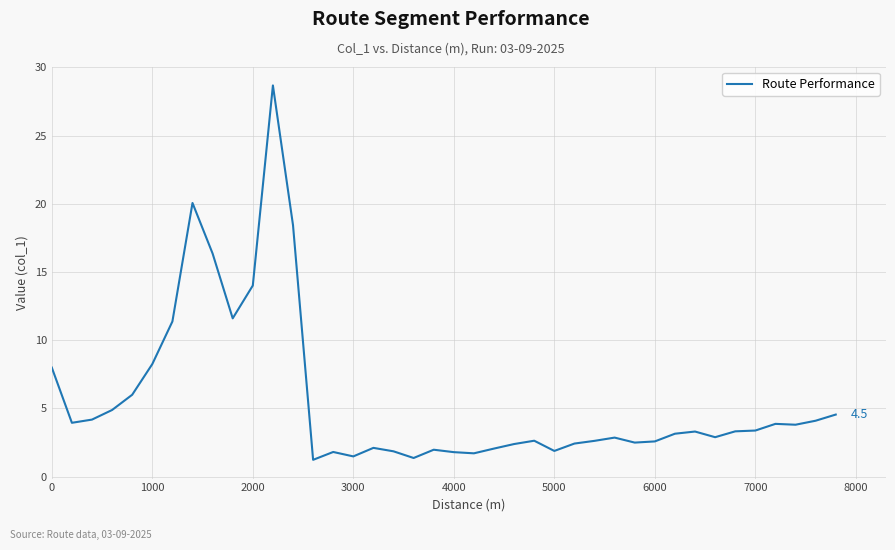

What is the difference between the maximum and minimum values?

27.5